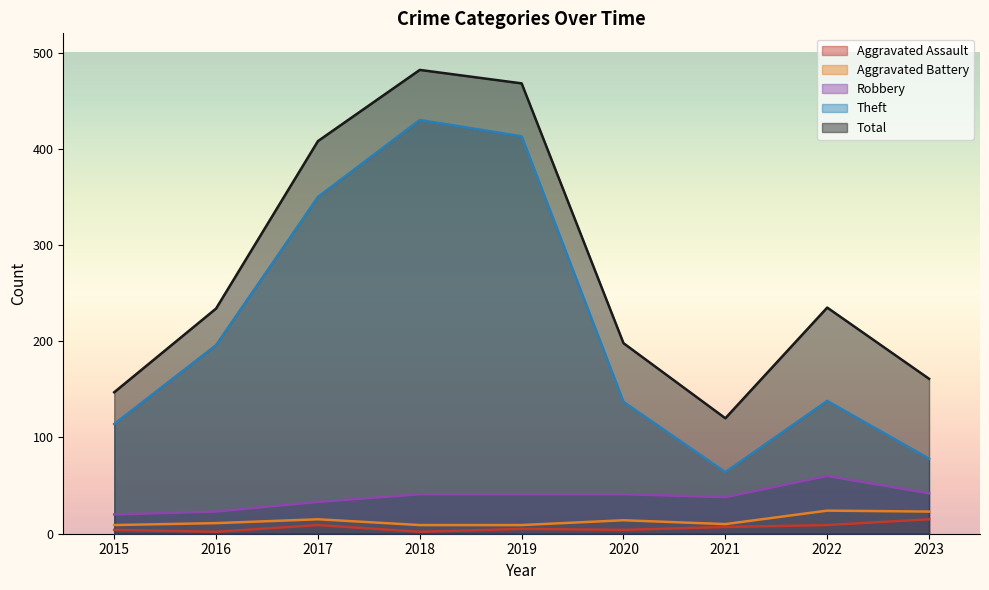

In Theft, how many points are lower than both neighbors (excluding endpoints)?

1